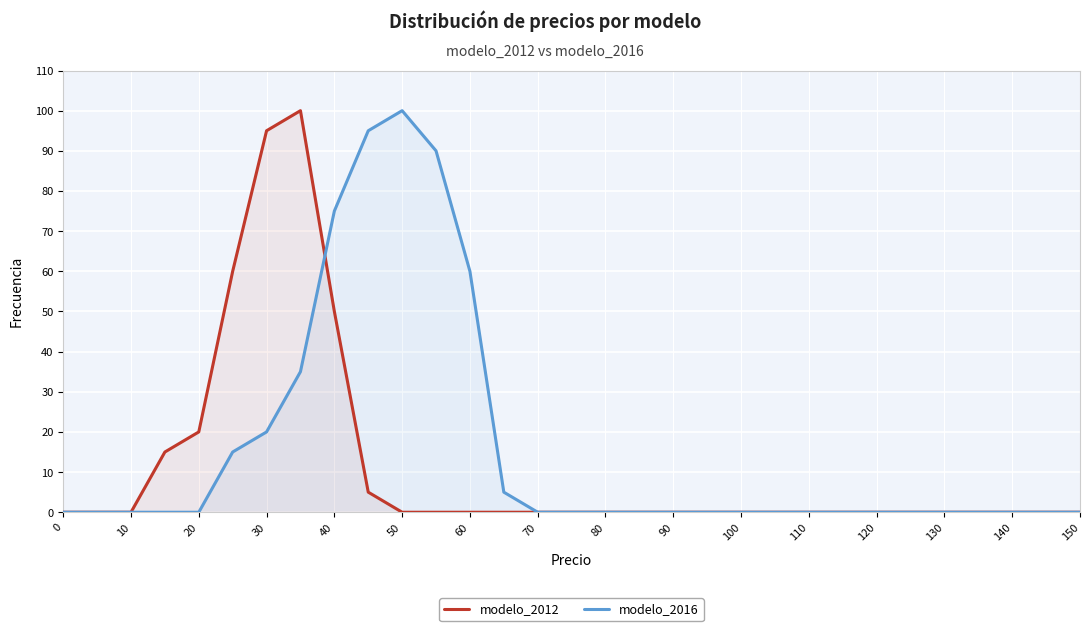

Which series has the largest total across all categories?

modelo_2016